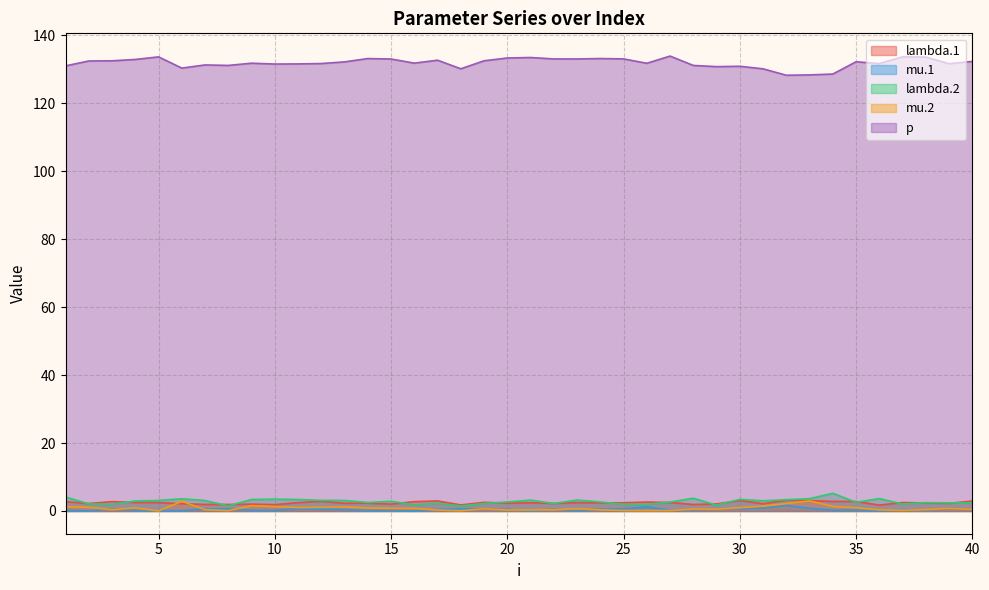

Between 20 and 40, which series saw the biggest shift?

p